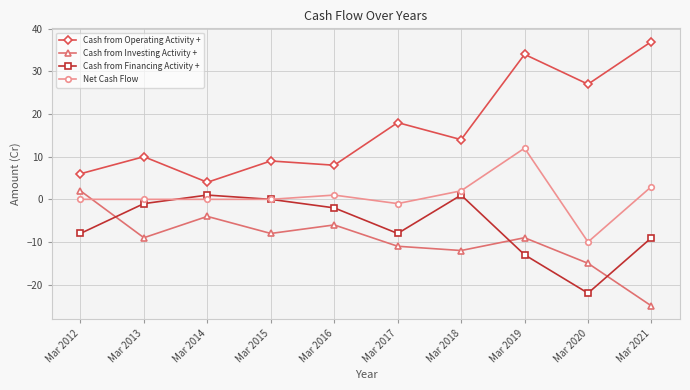

How many data points in Cash from Investing Activity + are above -9?

4